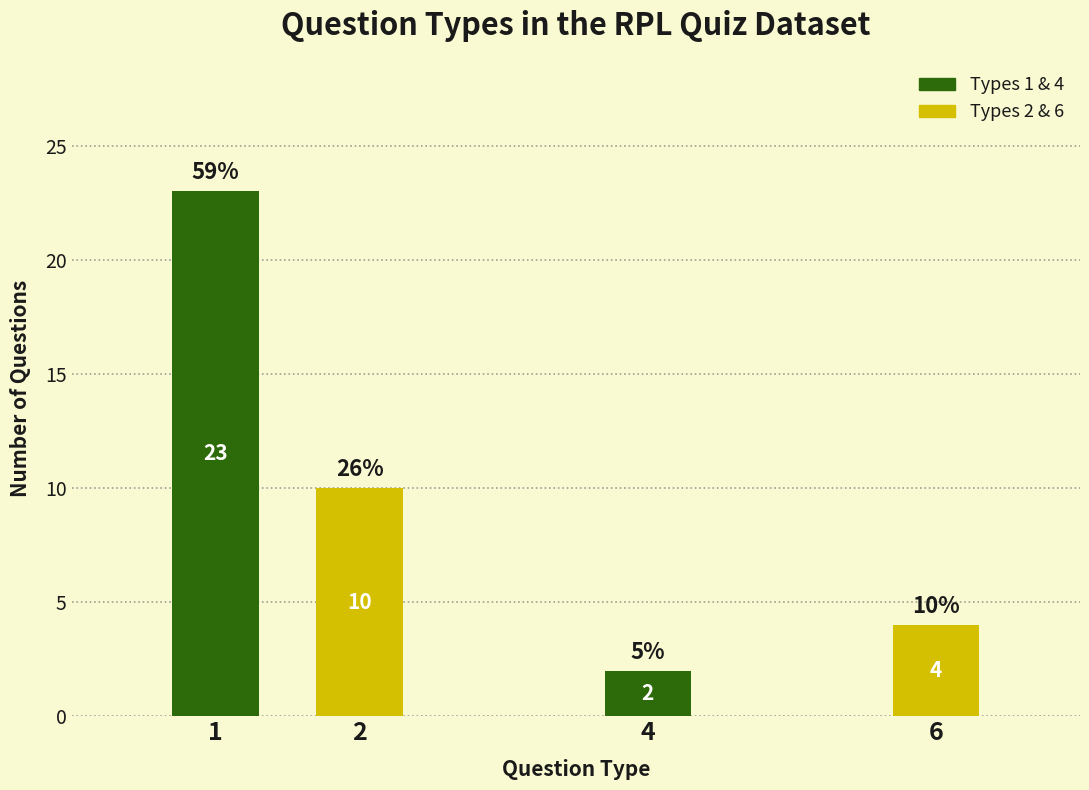

Reading right to left, extract all data points from this chart.

6=4	4=2	2=10	1=23